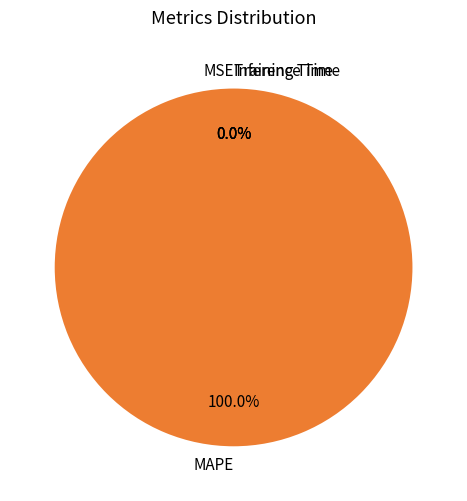

What percentage is NOT represented by Training Time?

100.0%